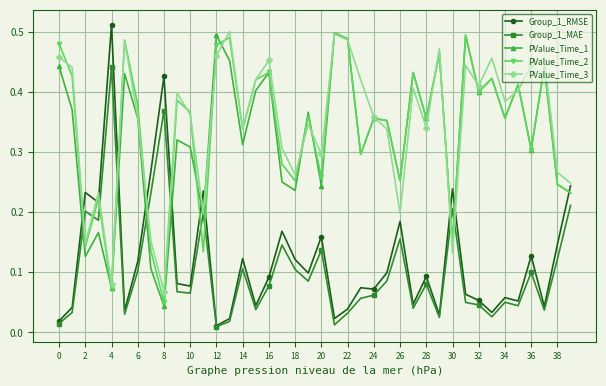

True or false: PValue_Time_1 has more than 0 interior local peaks.

True